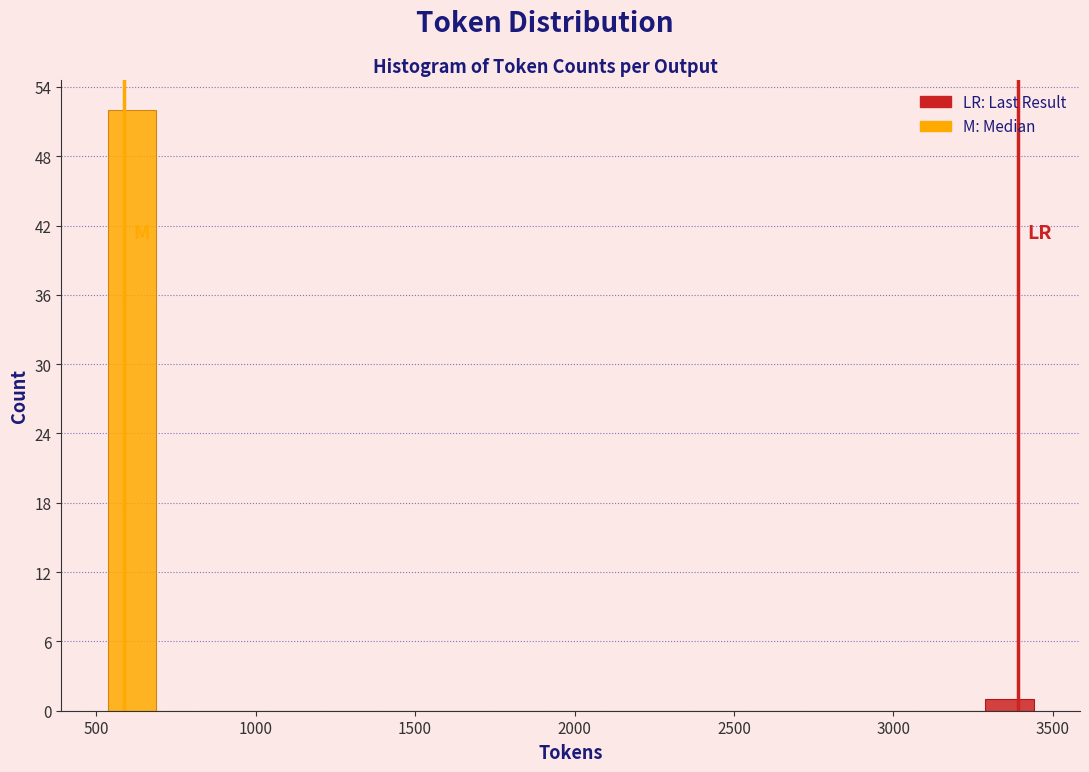

Read against the x-axis, roughly where is the centre of the tallest bar?

600